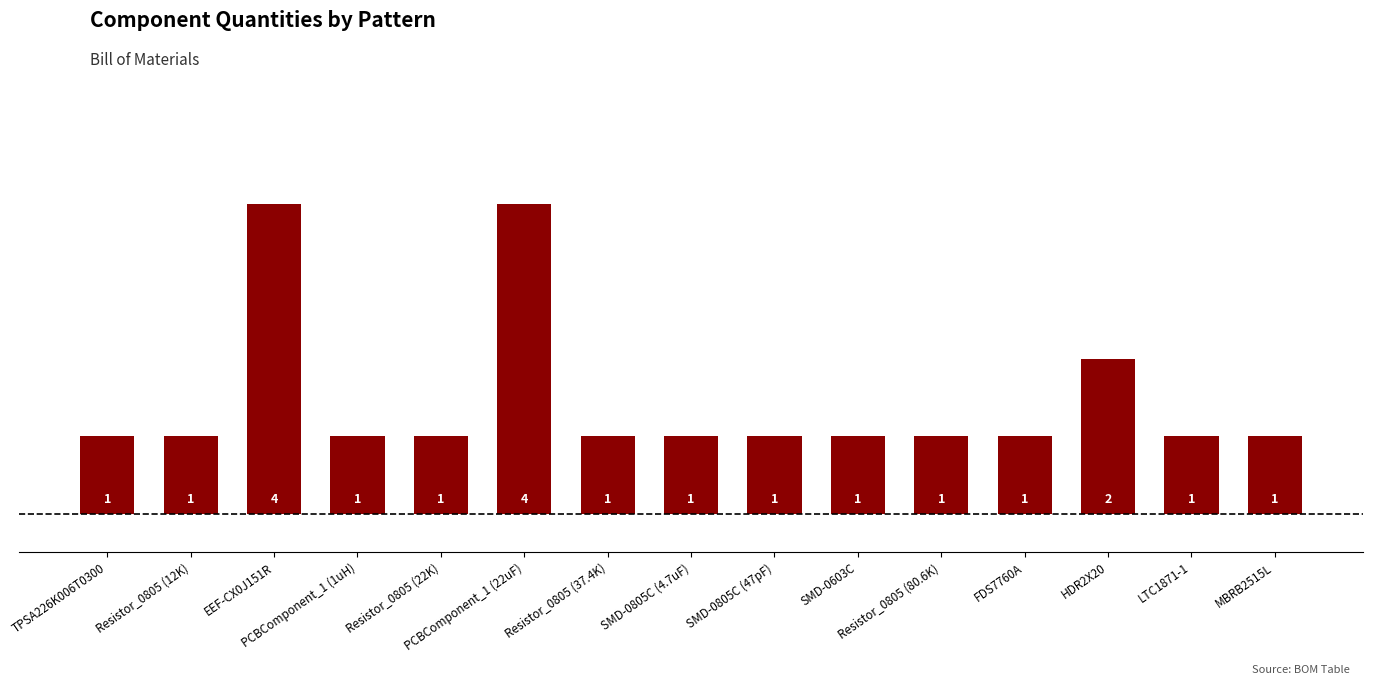

Count the values in the range 1 to 2.

13